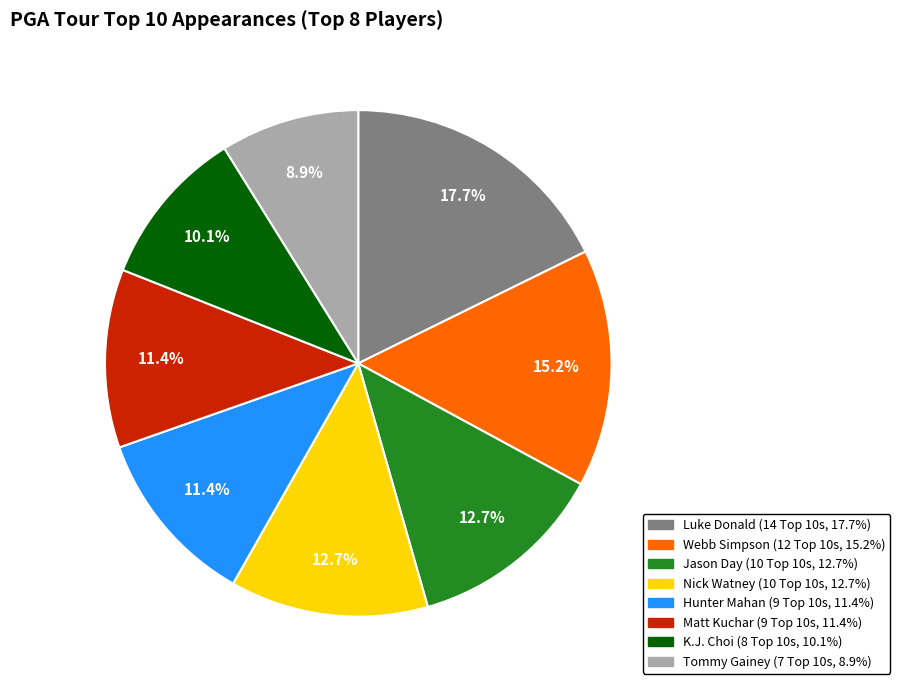

What is the smallest slice in the pie chart?

Tommy Gainey